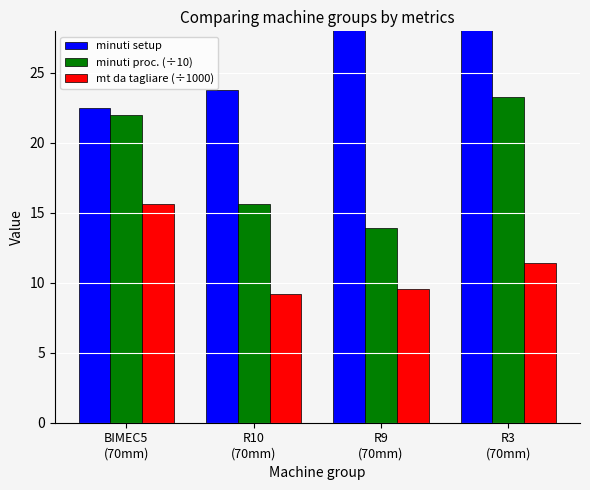

At how many categories does at least one series exceed 42?

1